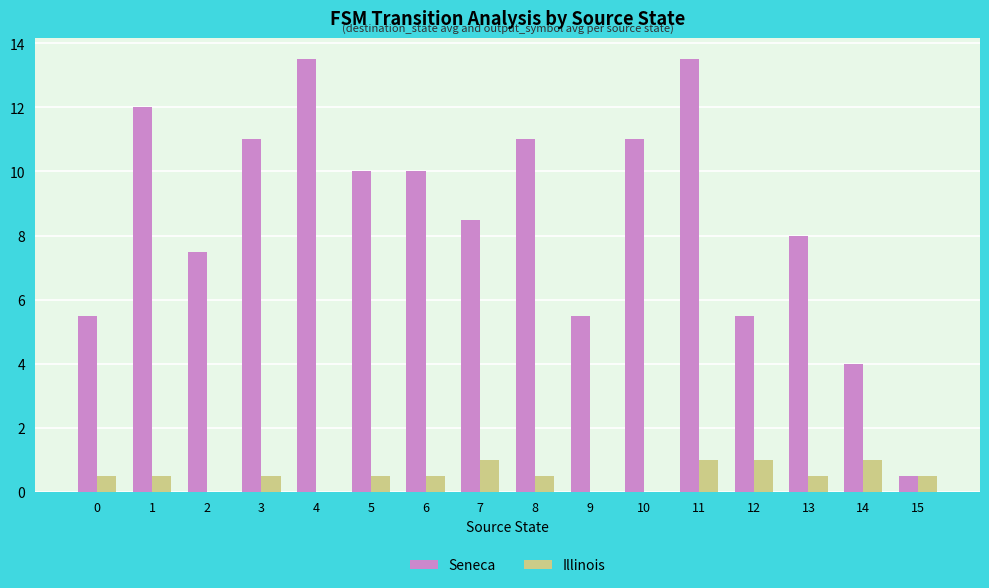

At which category is the sum across all series the highest?

11